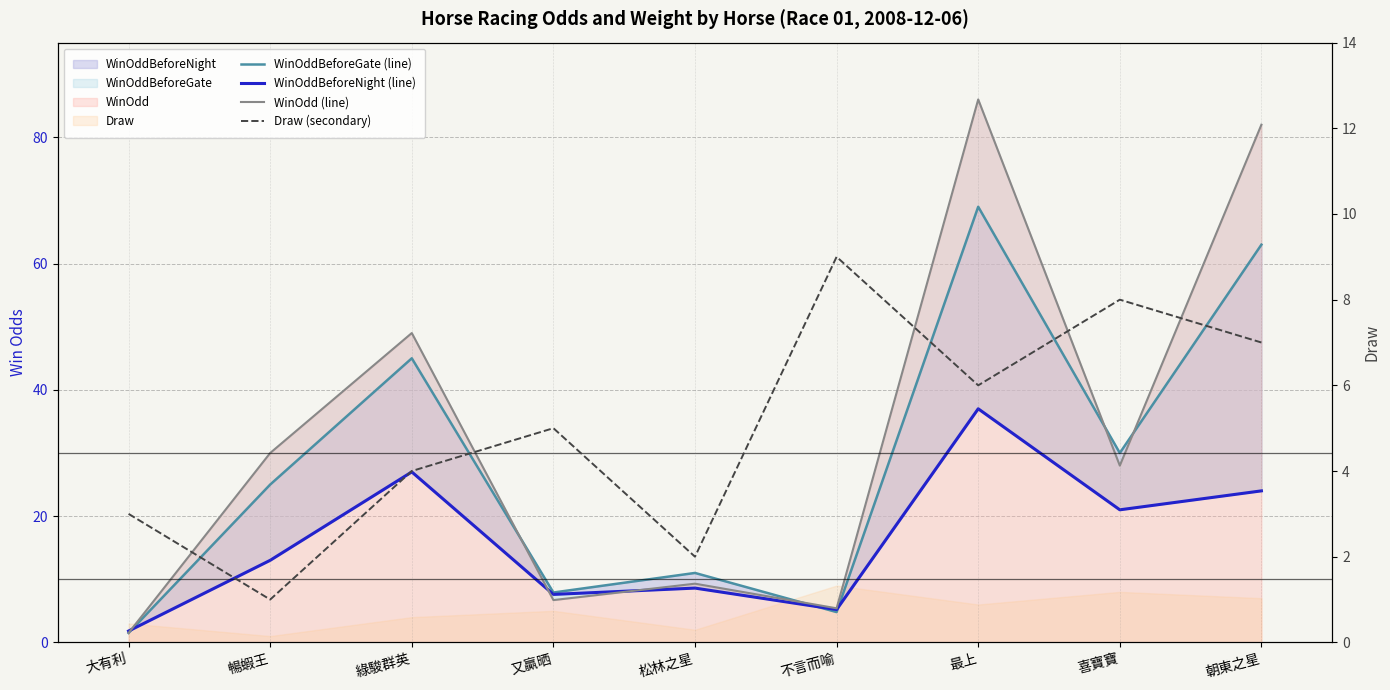

Which series changed the most between 大有利 and 松林之星?

WinOddBeforeGate (line)